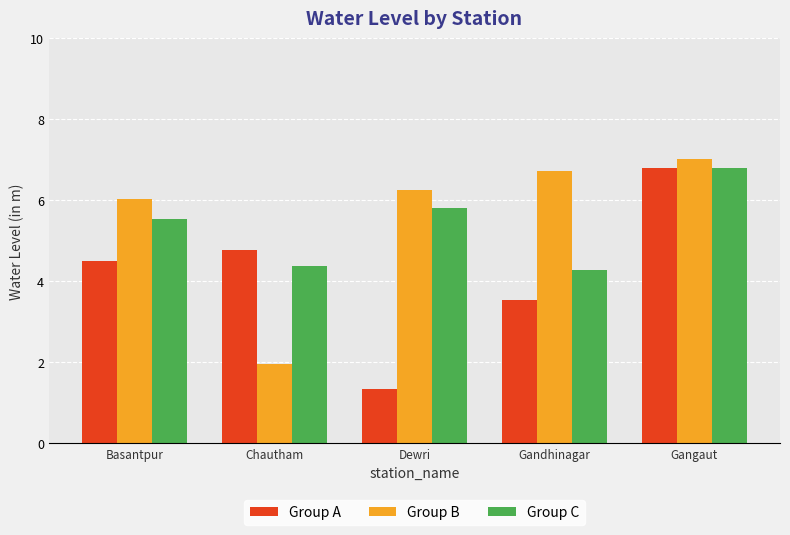

What is the difference between the highest and lowest values at Dewri?

4.9